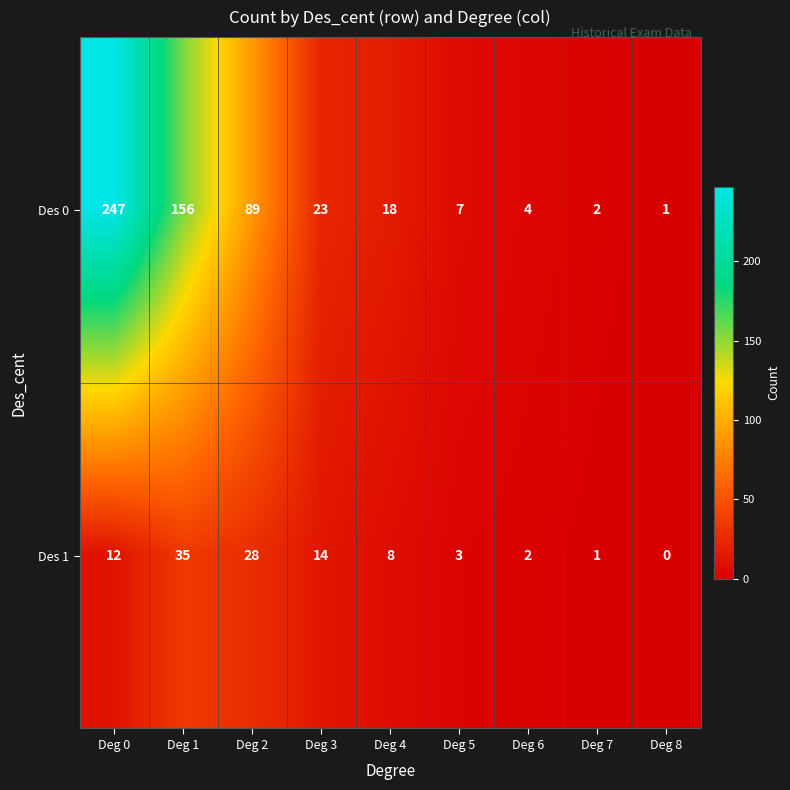

Rank the series by their average value, from lowest to highest.

Des 1, Des 0